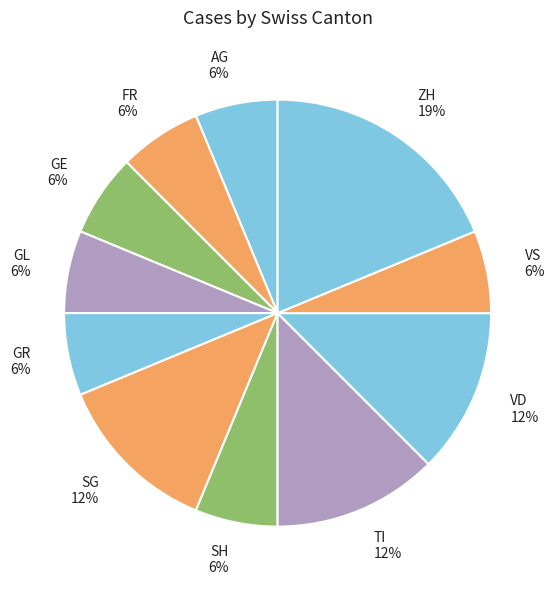

Is there a majority slice in this chart?

No